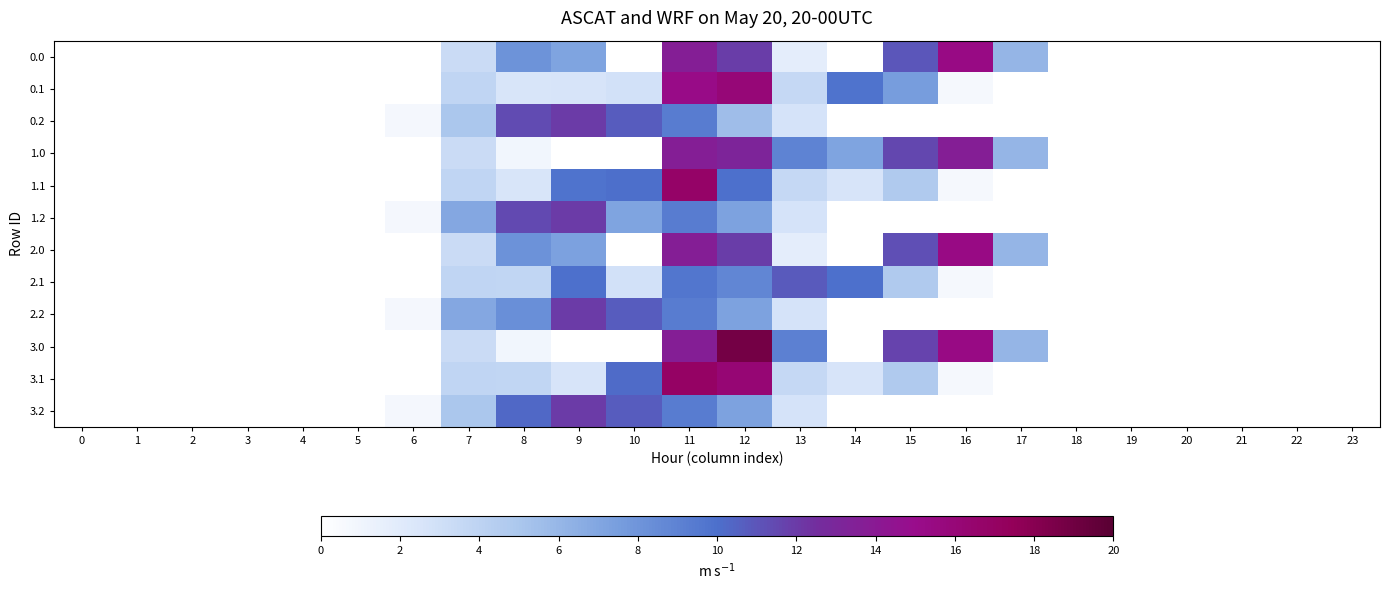

Reading left to right, what are all the values shown in this chart?

0.0: 0=0.0	1=0.0	2=0.0	3=0.0	4=0.0	5=0.0	6=0.0	7=134.3	8=322.0	9=287.0	10=0.0	11=544.3	12=477.2	13=70.2	14=0.3	15=440.4	16=613.0	17=243.5	18=0.0	19=0.0	20=0.0	21=0.0	22=0.0	23=0.0
0.1: 0=0.0	1=0.0	2=0.0	3=0.0	4=0.0	5=0.0	6=0.0	7=153.2	8=102.3	9=104.8	10=114.0	11=608.9	12=637.8	13=141.2	14=392.5	15=301.4	16=26.8	17=0.0	18=0.0	19=0.0	20=0.0	21=0.0	22=0.0	23=0.0
0.2: 0=0.0	1=0.0	2=0.0	3=0.0	4=0.0	5=0.0	6=29.3	7=199.0	8=455.9	9=480.7	10=430.5	11=374.4	12=224.3	13=107.8	14=0.0	15=0.0	16=0.0	17=0.0	18=0.0	19=0.0	20=0.0	21=0.0	22=0.0	23=0.0
1.0: 0=0.0	1=0.0	2=0.0	3=0.0	4=0.0	5=0.0	6=0.0	7=134.3	8=35.0	9=0.0	10=0.0	11=544.3	12=525.5	13=357.2	14=287.3	15=459.8	16=545.4	17=243.5	18=0.0	19=0.0	20=0.0	21=0.0	22=0.0	23=0.0
1.1: 0=0.0	1=0.0	2=0.0	3=0.0	4=0.0	5=0.0	6=0.0	7=153.2	8=102.3	9=391.8	10=401.0	11=671.7	12=399.0	13=141.2	14=105.5	15=190.4	16=26.8	17=0.0	18=0.0	19=0.0	20=0.0	21=0.0	22=0.0	23=0.0
1.2: 0=0.0	1=0.0	2=0.0	3=0.0	4=0.0	5=0.0	6=29.3	7=276.9	8=456.5	9=480.7	10=286.8	11=374.4	12=289.5	13=107.8	14=0.0	15=0.0	16=0.0	17=0.0	18=0.0	19=0.0	20=0.0	21=0.0	22=0.0	23=0.0
2.0: 0=0.0	1=0.0	2=0.0	3=0.0	4=0.0	5=0.0	6=0.0	7=134.3	8=328.0	9=293.0	10=0.0	11=544.3	12=477.2	13=70.2	14=0.3	15=447.4	16=613.0	17=243.5	18=0.0	19=0.0	20=0.0	21=0.0	22=0.0	23=0.0
2.1: 0=0.0	1=0.0	2=0.0	3=0.0	4=0.0	5=0.0	6=0.0	7=153.2	8=151.5	9=397.8	10=114.0	11=384.7	12=350.8	13=434.2	14=398.5	15=190.4	16=26.8	17=0.0	18=0.0	19=0.0	20=0.0	21=0.0	22=0.0	23=0.0
2.2: 0=0.0	1=0.0	2=0.0	3=0.0	4=0.0	5=0.0	6=29.3	7=276.9	8=331.8	9=480.7	10=430.5	11=374.4	12=289.5	13=107.8	14=0.0	15=0.0	16=0.0	17=0.0	18=0.0	19=0.0	20=0.0	21=0.0	22=0.0	23=0.0
3.0: 0=0.0	1=0.0	2=0.0	3=0.0	4=0.0	5=0.0	6=0.0	7=134.3	8=35.0	9=0.0	10=0.0	11=544.3	12=751.9	13=363.2	14=0.3	15=465.8	16=613.0	17=243.5	18=0.0	19=0.0	20=0.0	21=0.0	22=0.0	23=0.0
3.1: 0=0.0	1=0.0	2=0.0	3=0.0	4=0.0	5=0.0	6=0.0	7=153.2	8=151.5	9=104.8	10=407.0	11=677.7	12=643.8	13=141.2	14=105.5	15=190.4	16=26.8	17=0.0	18=0.0	19=0.0	20=0.0	21=0.0	22=0.0	23=0.0
3.2: 0=0.0	1=0.0	2=0.0	3=0.0	4=0.0	5=0.0	6=29.3	7=199.0	8=409.7	9=480.7	10=430.5	11=374.4	12=289.5	13=107.8	14=0.0	15=0.0	16=0.0	17=0.0	18=0.0	19=0.0	20=0.0	21=0.0	22=0.0	23=0.0